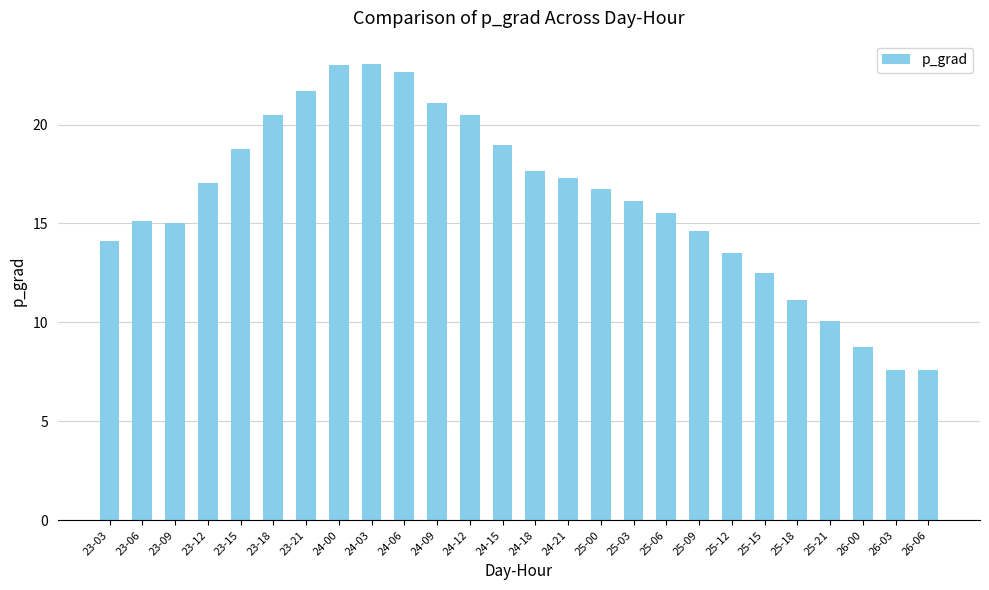

What position from the right is 25-18?

5